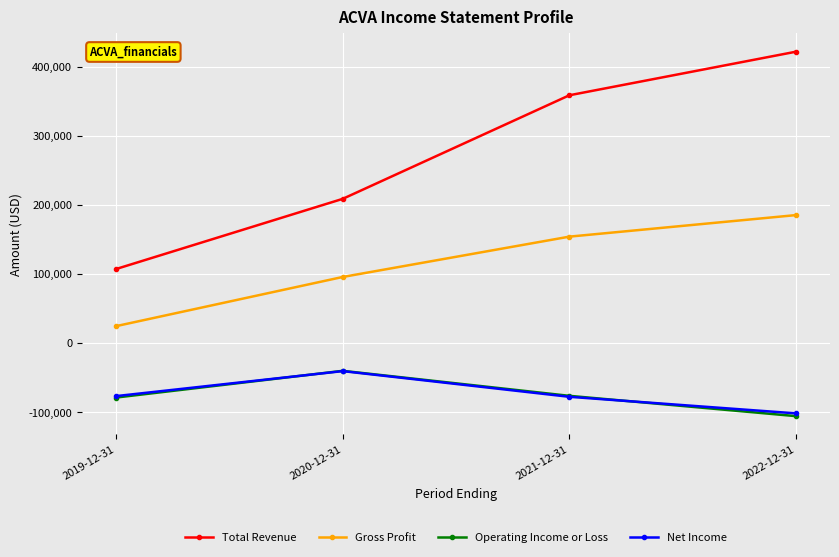

Between 2021-12-31 and 2022-12-31, which series saw the biggest shift?

Total Revenue